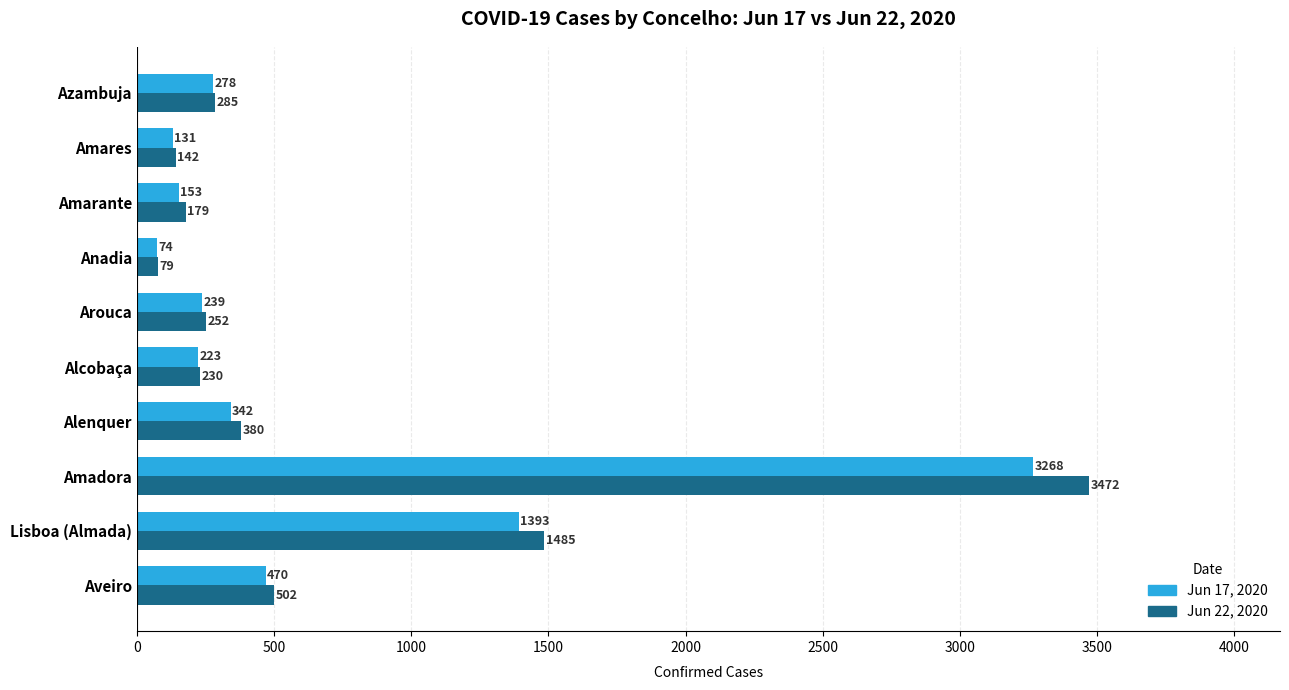

What is the difference between the highest and lowest values at Lisboa (Almada)?

92